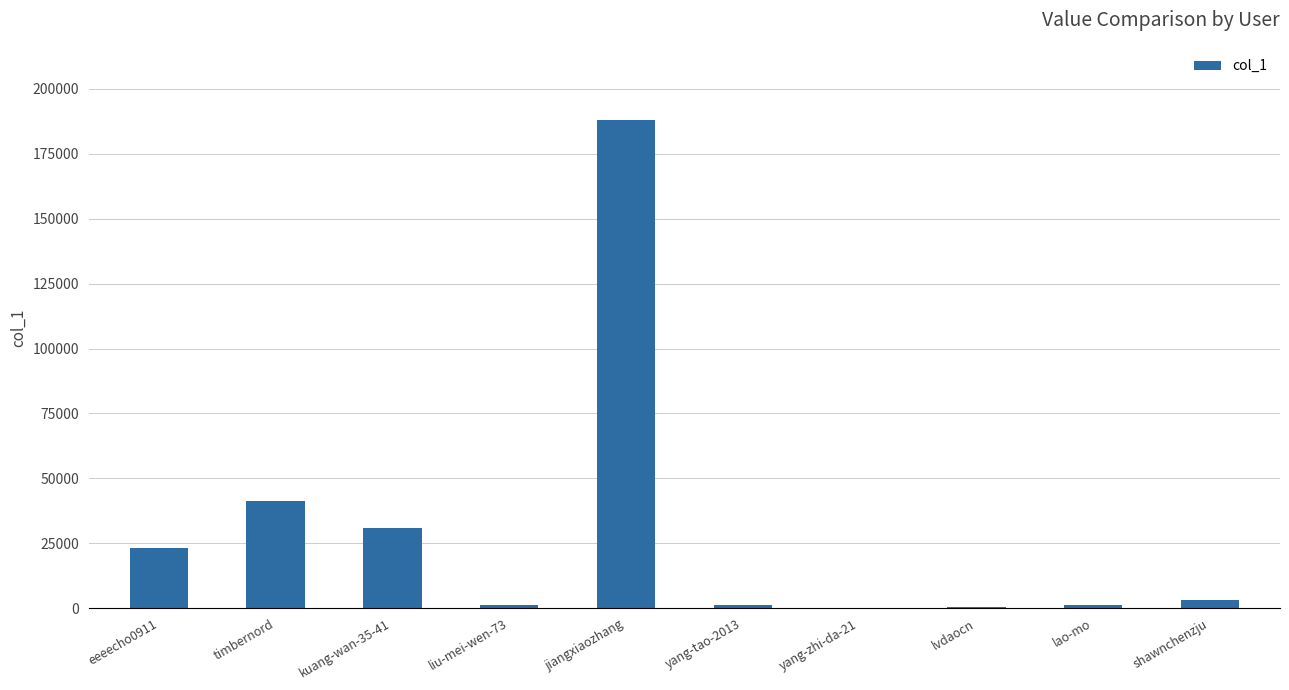

What is the change in value from timbernord to jiangxiaozhang?

+146647